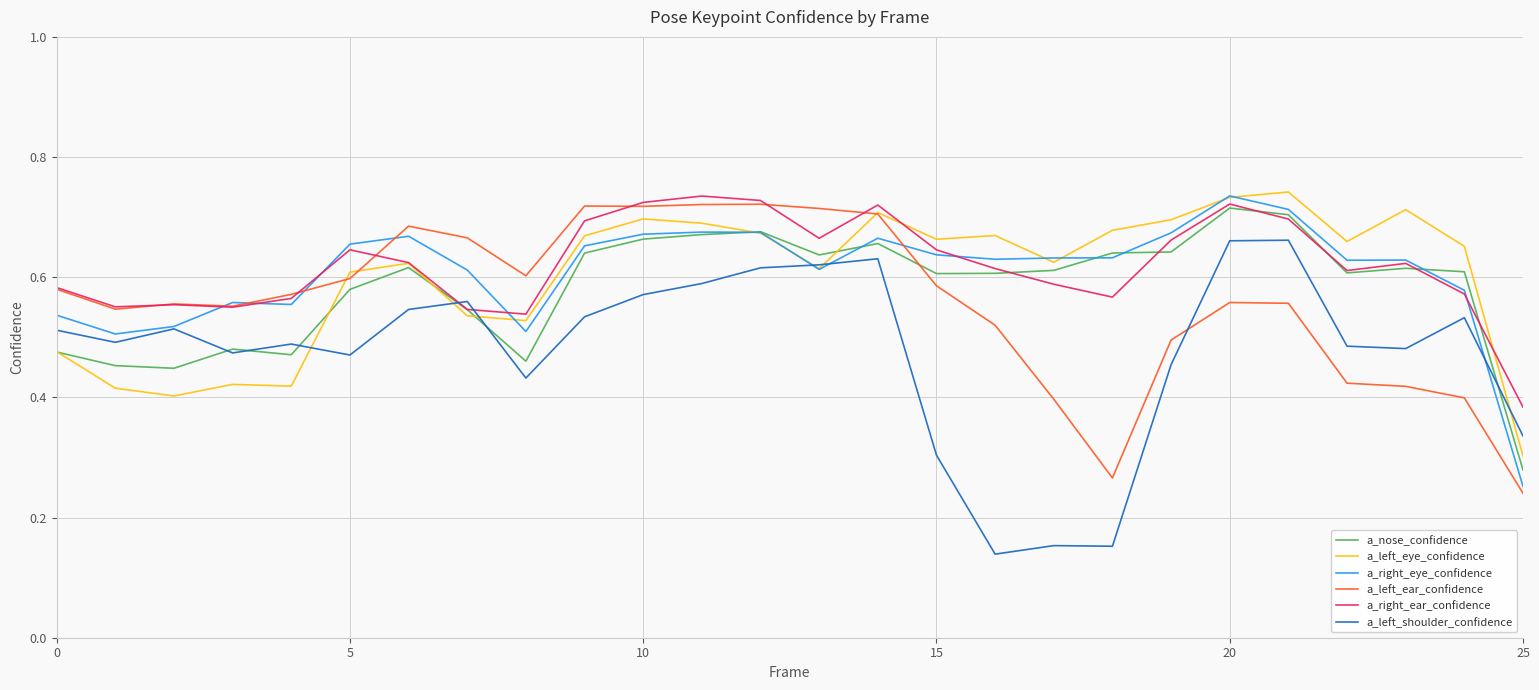

What is the average value of the a_left_eye_confidence series?

0.6